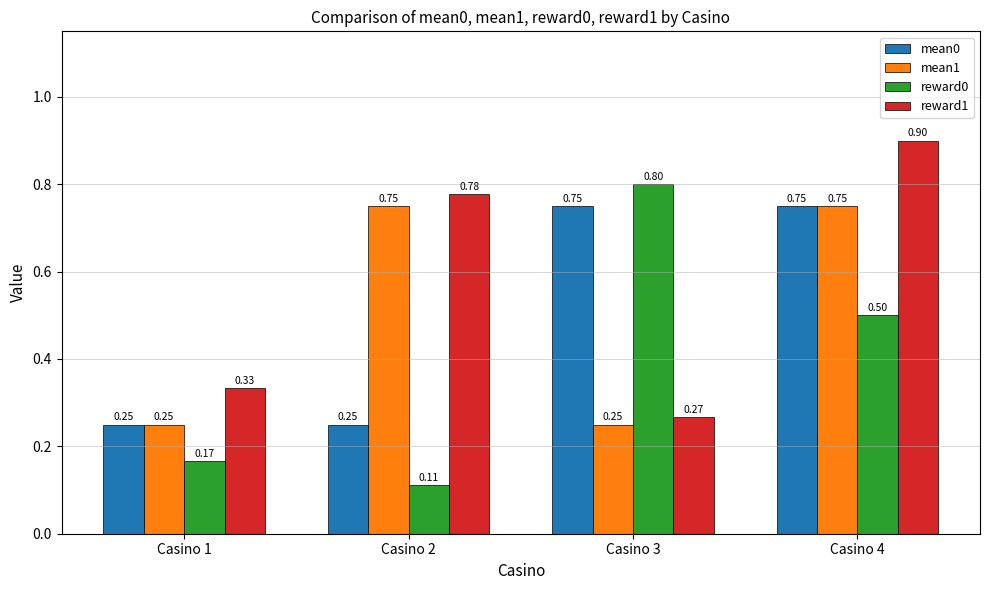

Which series has the largest total across all categories?

reward1